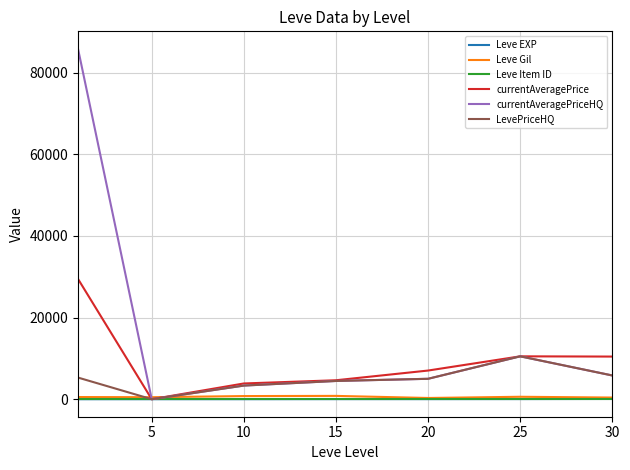

What is the highest value of the currentAveragePriceHQ series?

85828.0